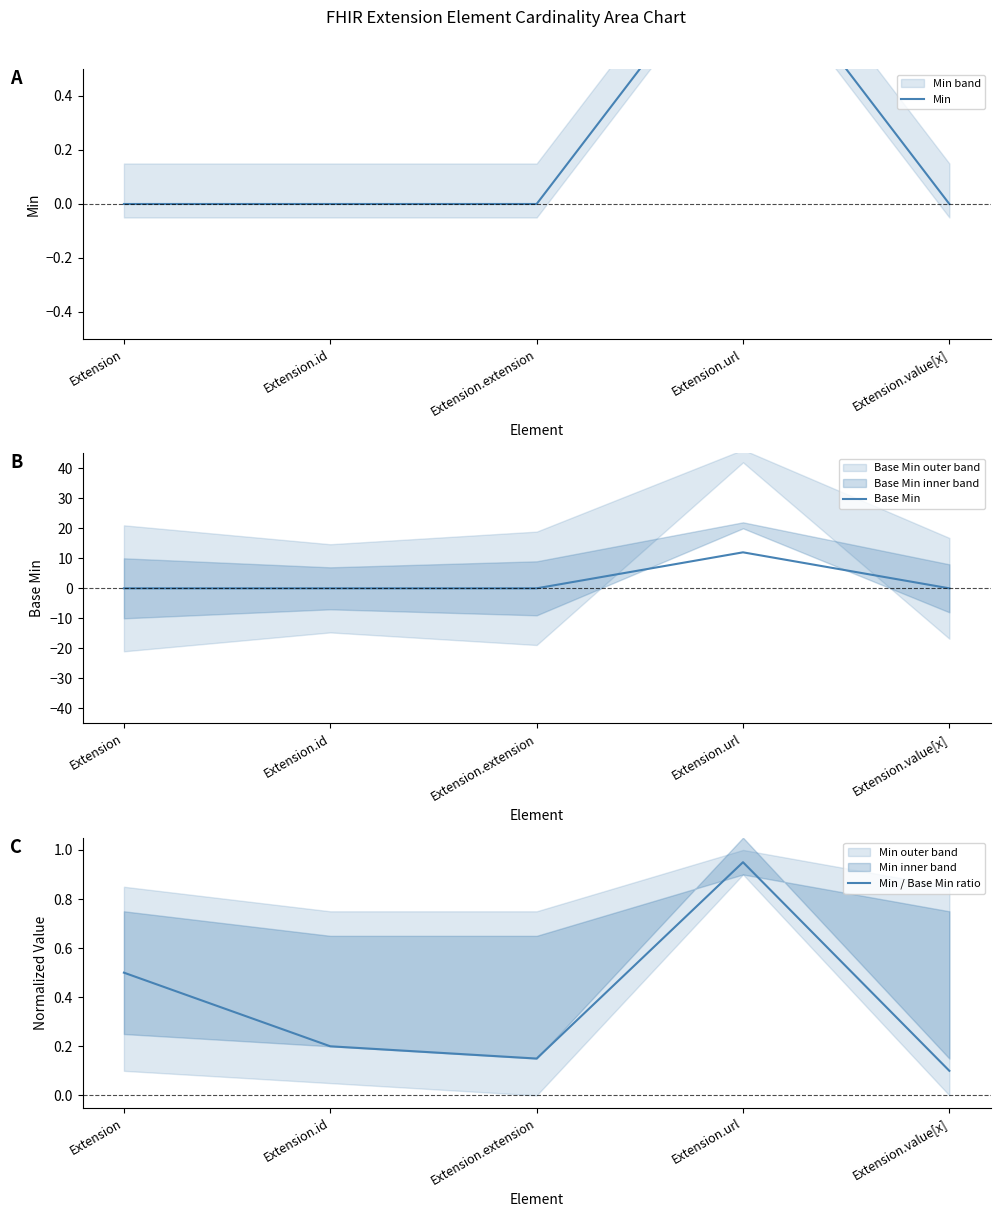

What position from the right is Extension.extension?

3